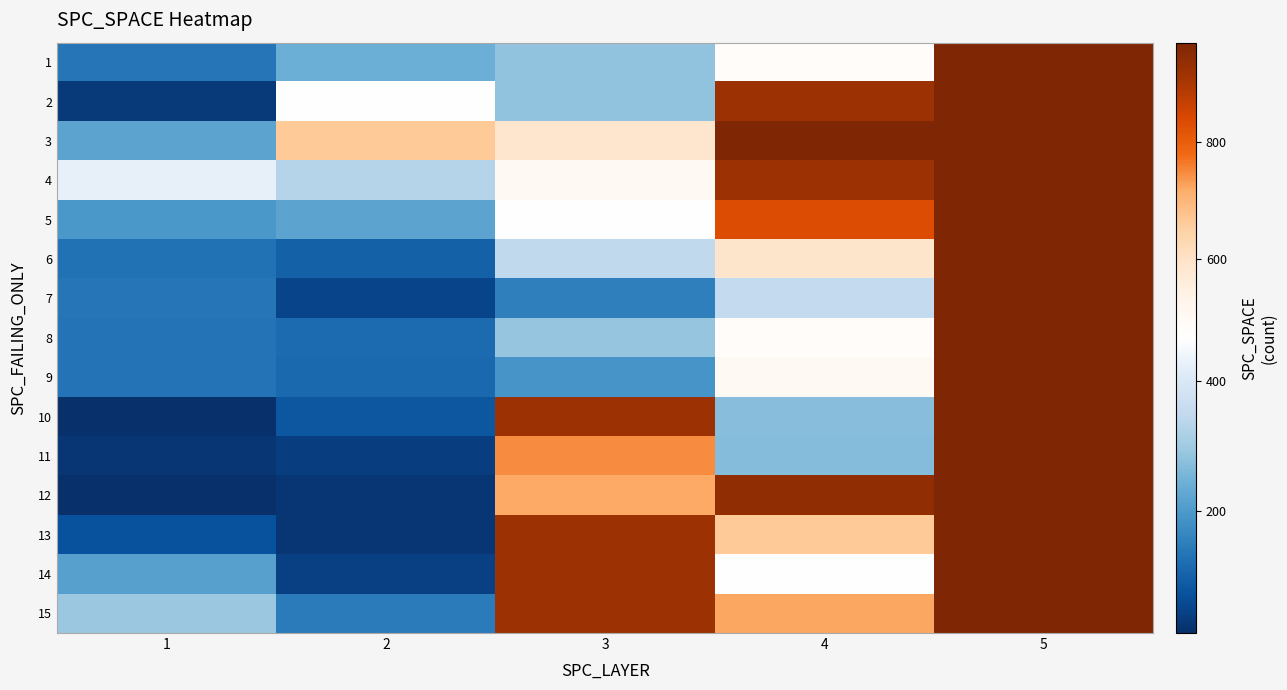

What is the minimum value shown in the chart?

13